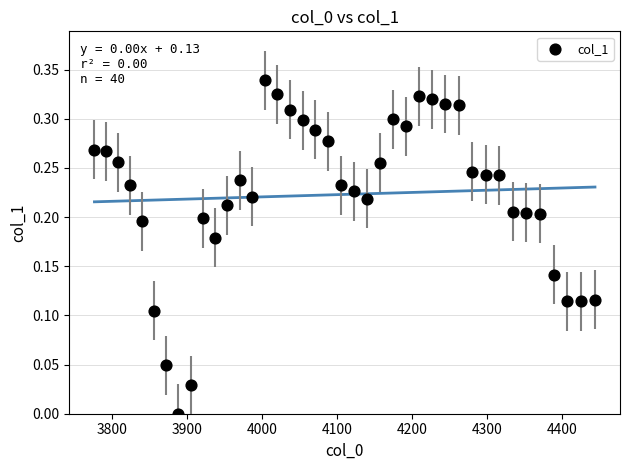

What is the range of X values (max minus min)?

667.4